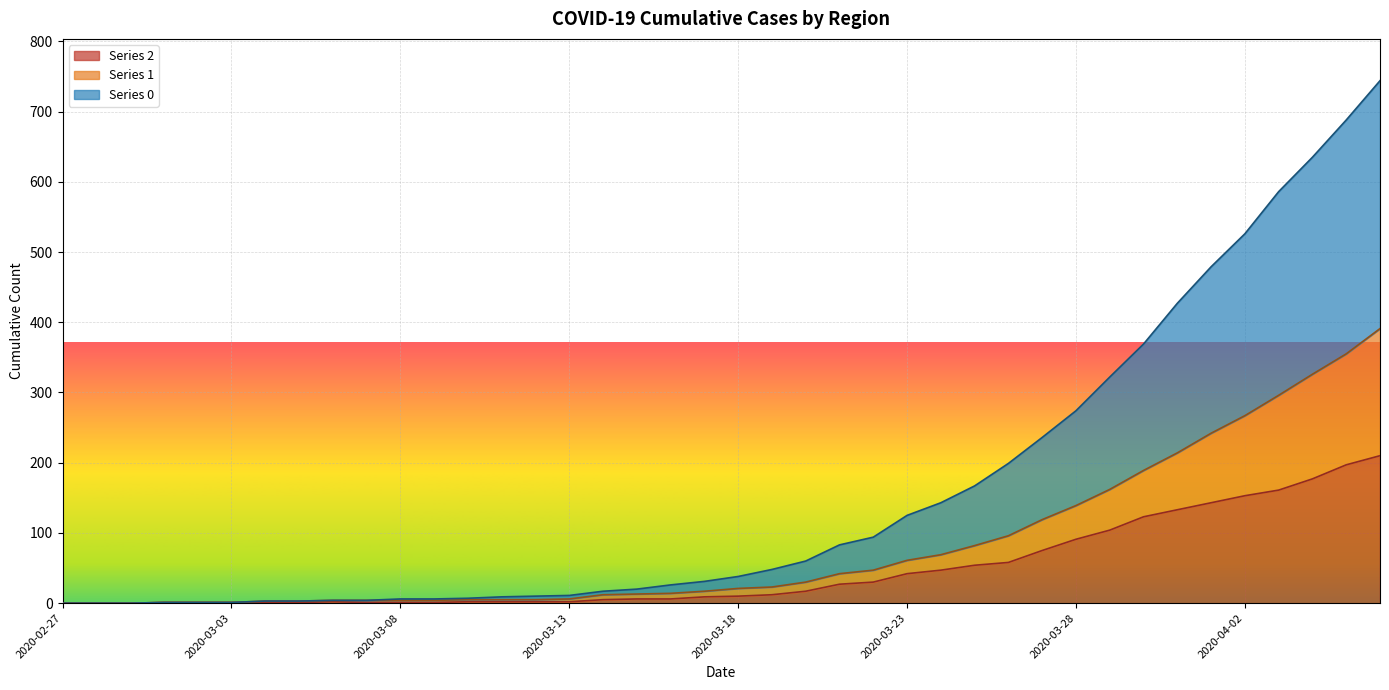

The 2 series shows -117 at 2020-02-27. True or false?

False